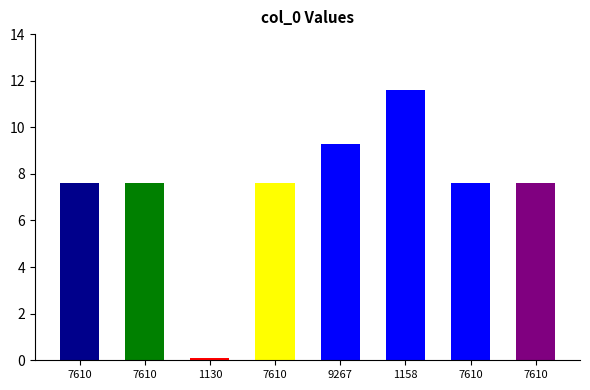

Rank the categories by value from lowest to highest.

1130, 7610, 7610, 7610, 7610, 7610, 9267, 1158